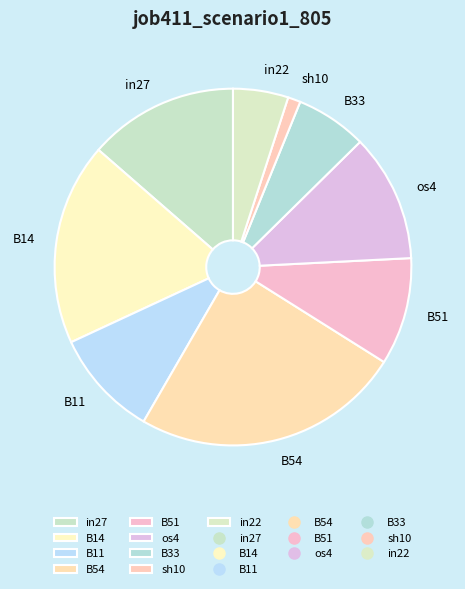

How many slices are in this pie chart?

9